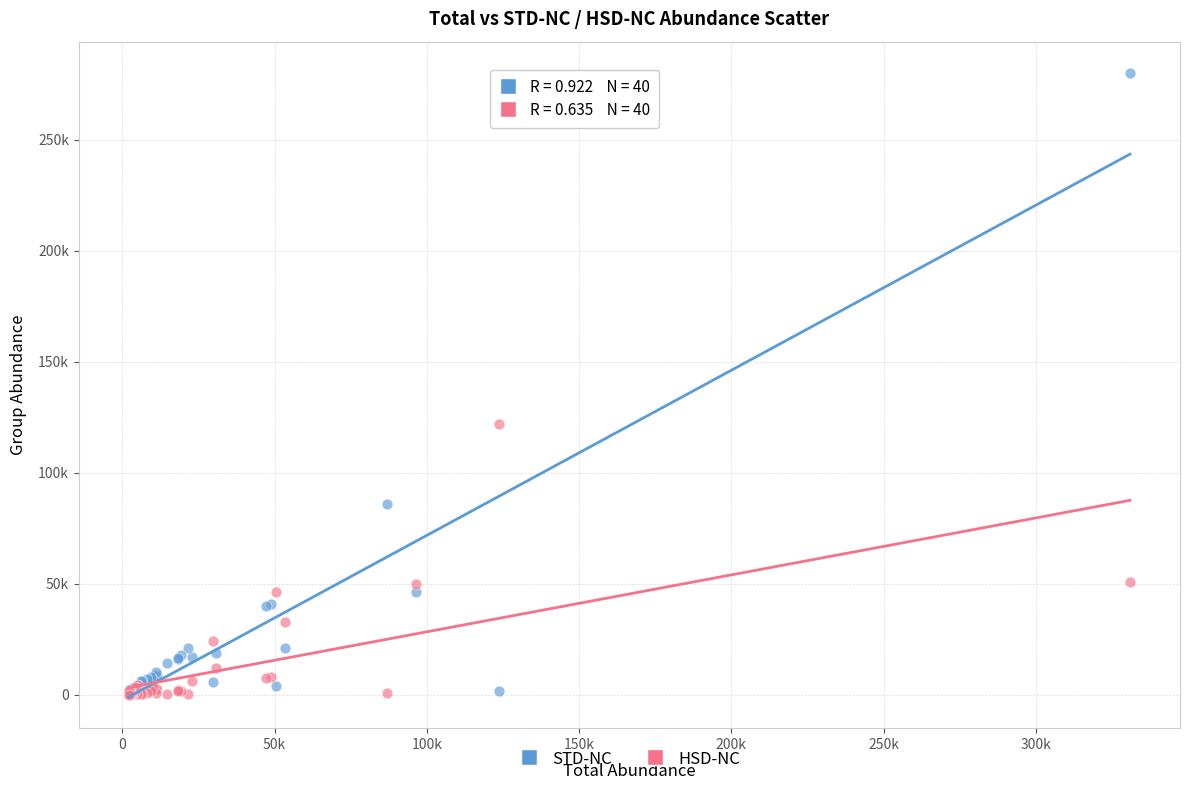

Which series contains the highest Y value?

STD-NC